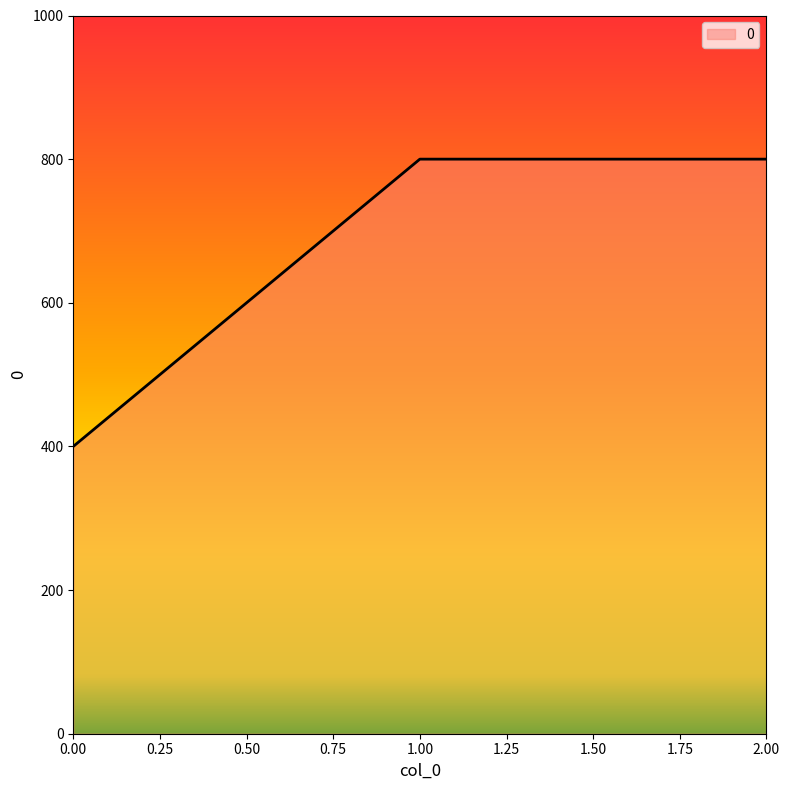

Reading left to right, extract all data points from this chart.

400	800	800